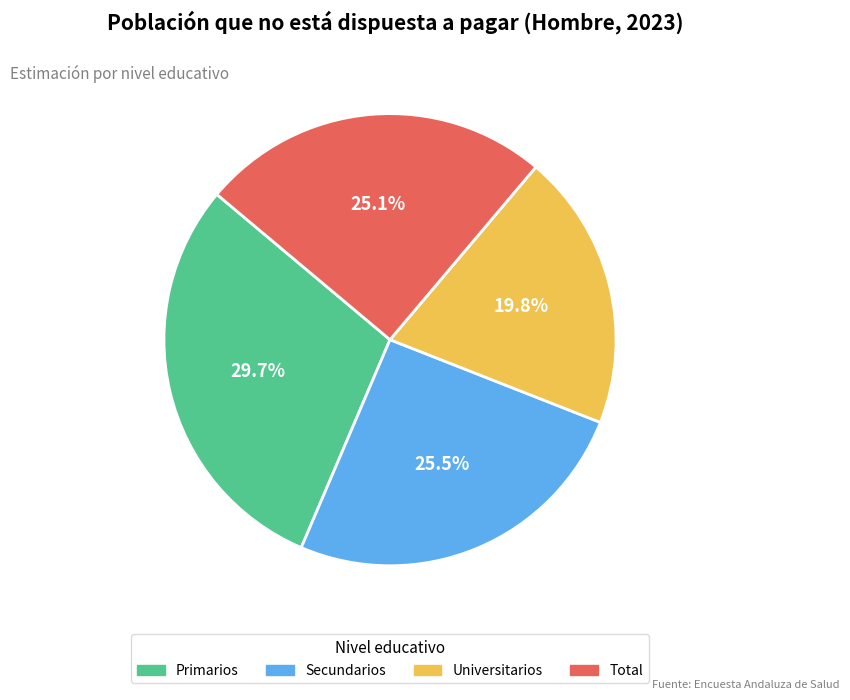

Which has a higher value, Universitarios or Primarios?

Primarios